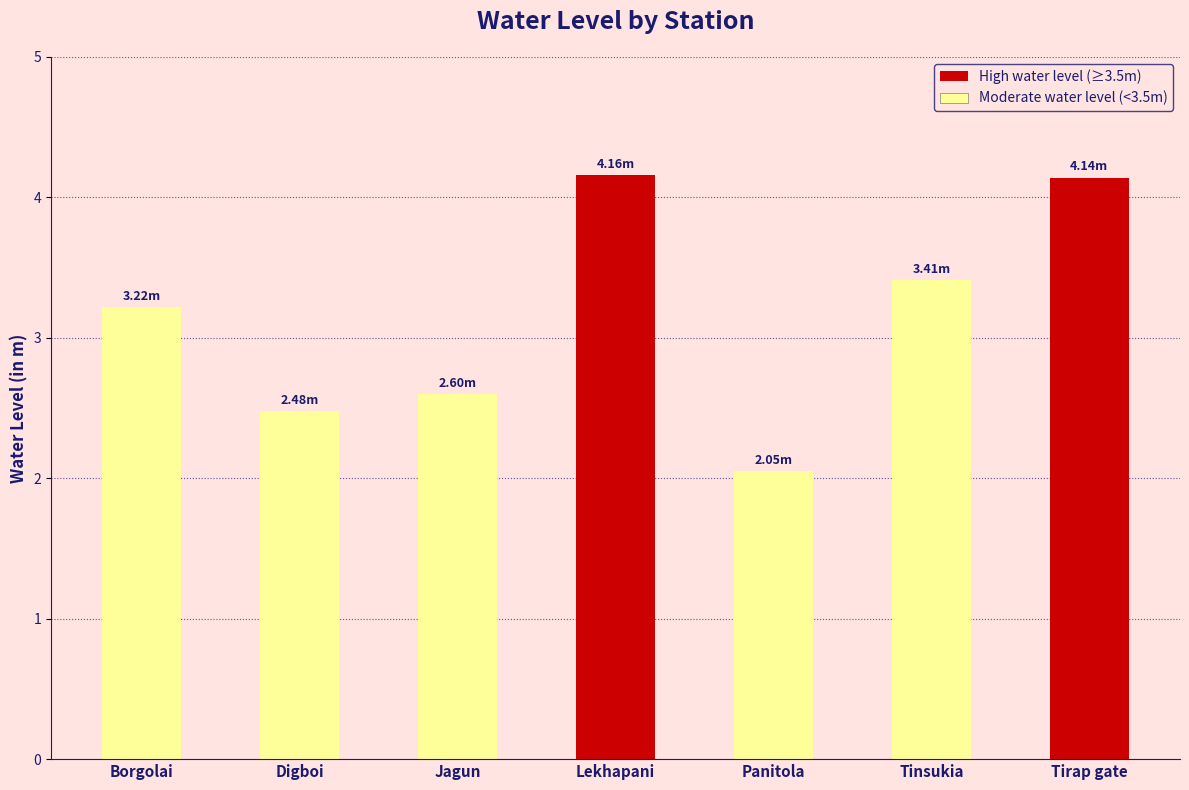

Where does the data first go above 3?

Borgolai